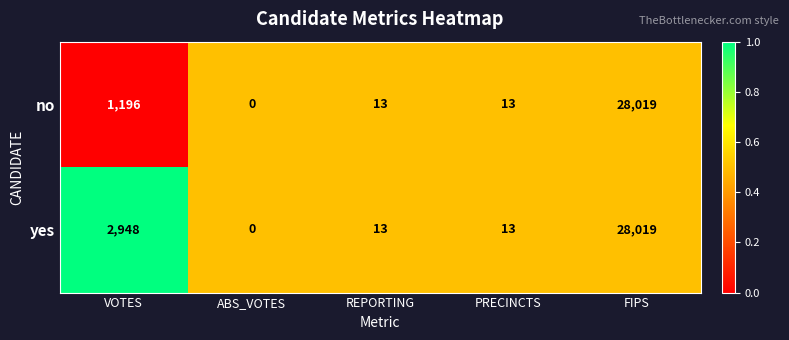

Where is yes nearest to the value 14009?

VOTES